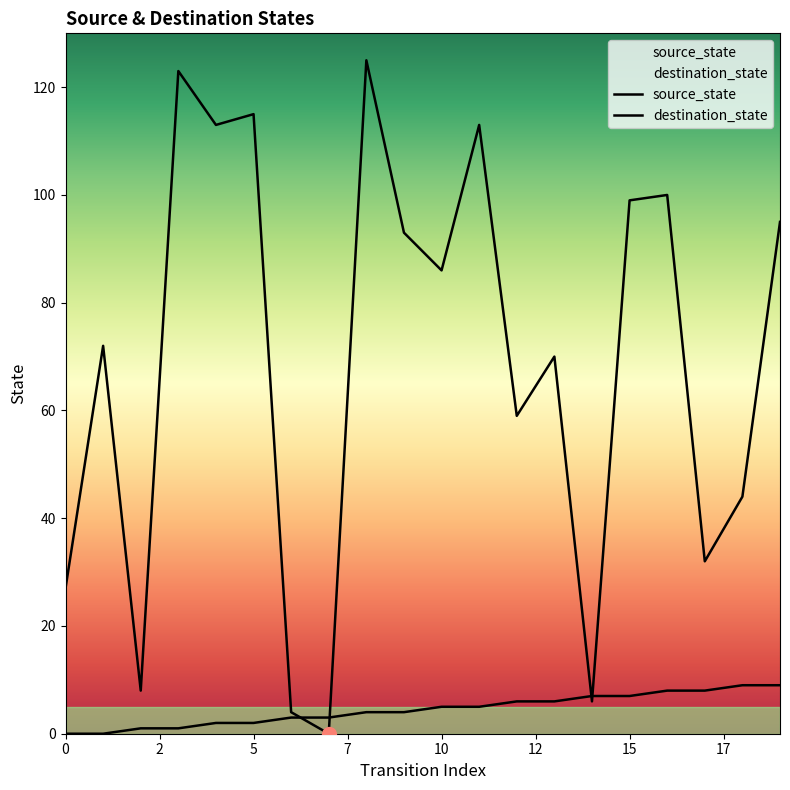

Which series has the largest total across all categories?

destination_state